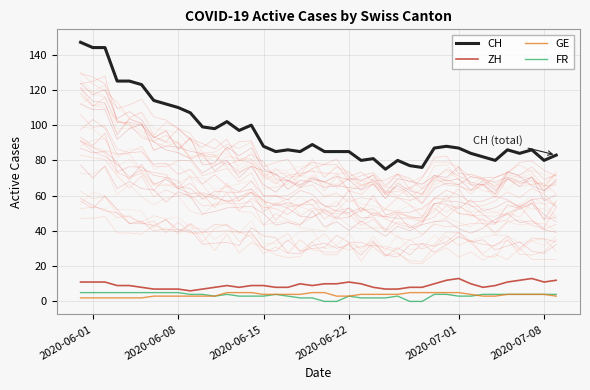

How many data points does each series have?

40